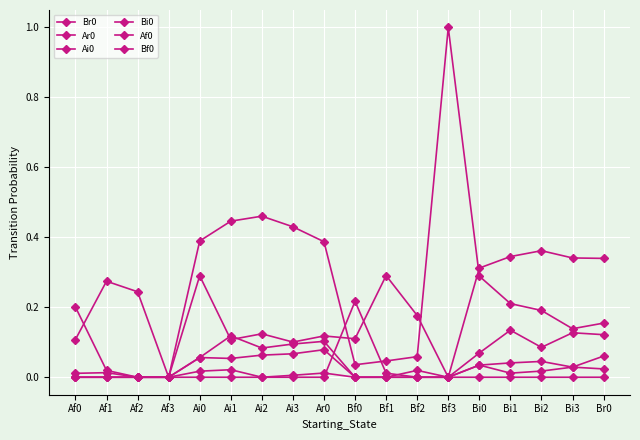

Which category has the highest value in the Af0 series?

Af0